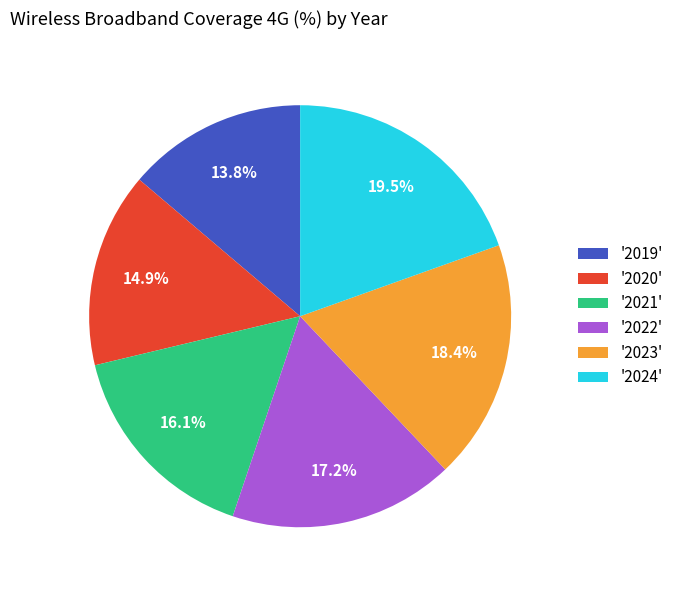

Do '2020' and '2019' together represent more than half of the pie?

No